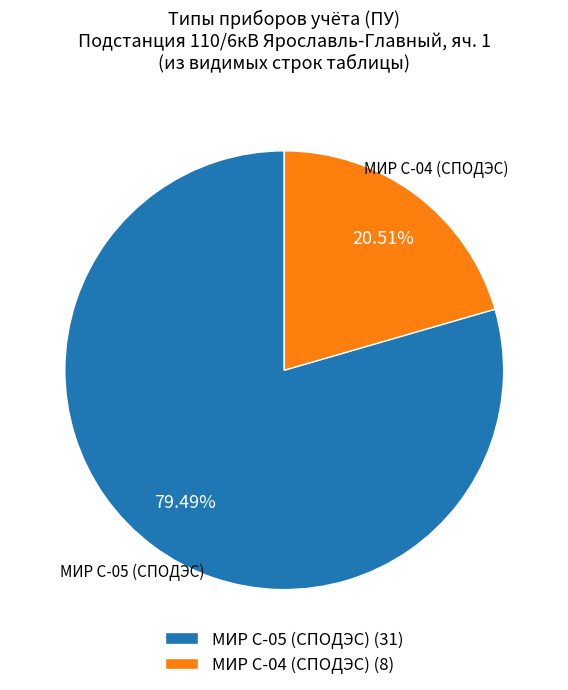

How many slices are in this pie chart?

2